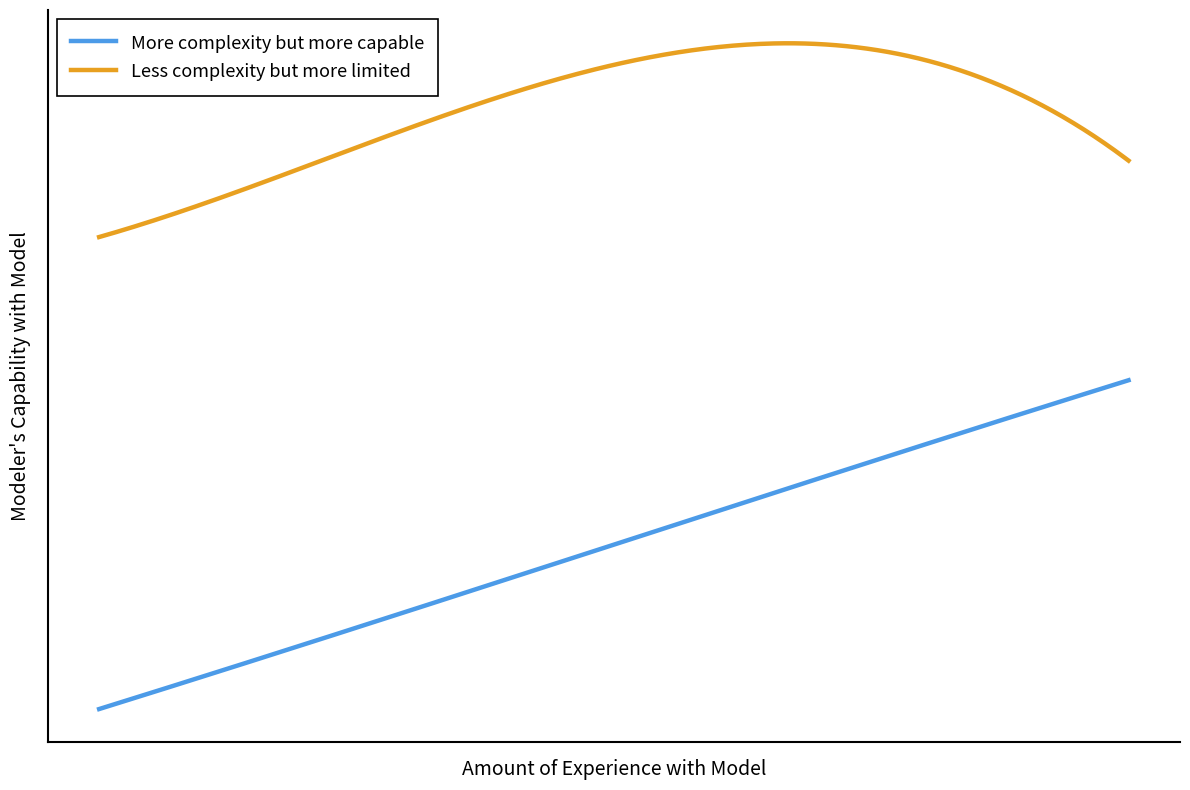

Does the chart display data point markers on the line(s)?

No